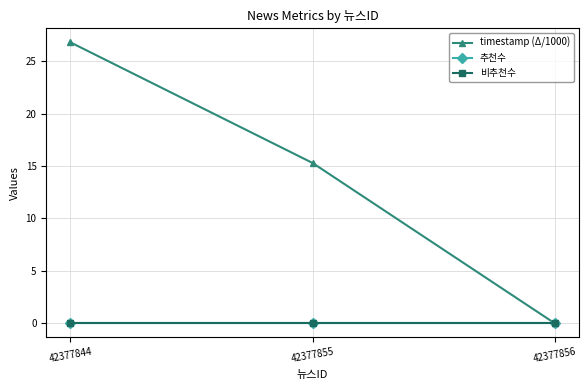

Reading left to right, list all the values displayed in this chart.

timestamp (Δ/1000): 42377844=26.8	42377855=15.3	42377856=0.0
추천수: 42377844=0.0	42377855=0.0	42377856=0.0
비추천수: 42377844=0.0	42377855=0.0	42377856=0.0